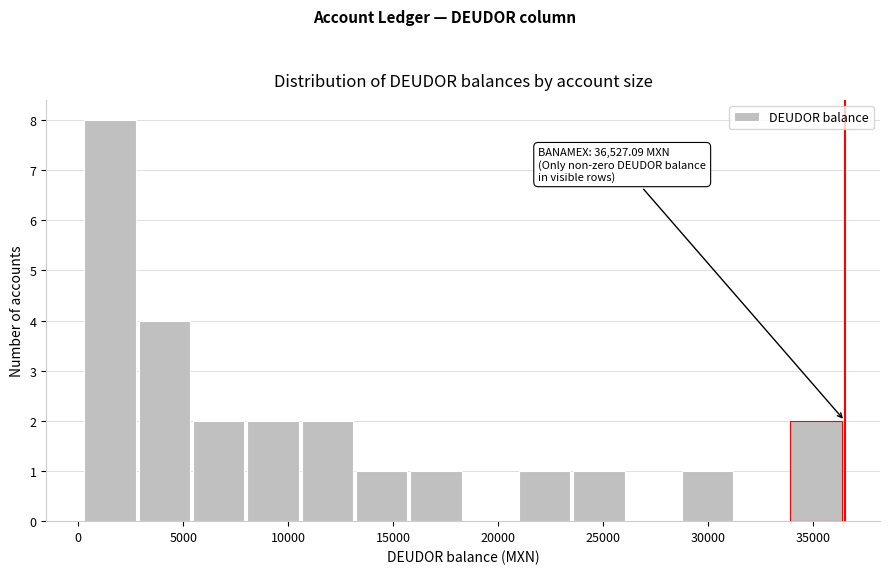

Which range on the x-axis has the tallest bar?

500 to 3000